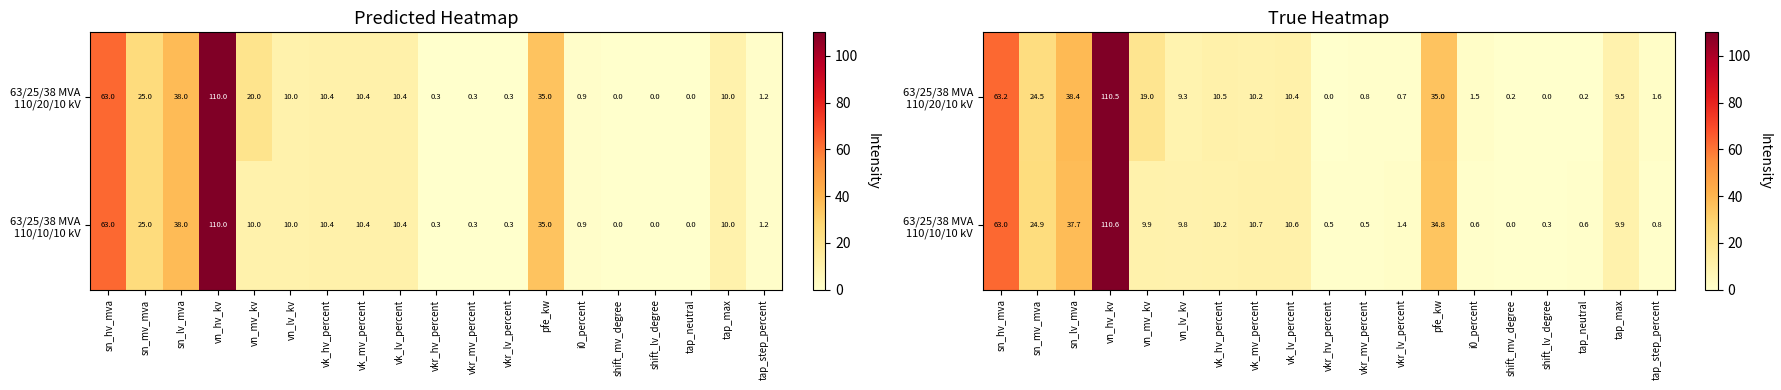

What is the difference between the maximum and minimum values in the 63/25/38 MVA 110/10/10 kV series?

110.6